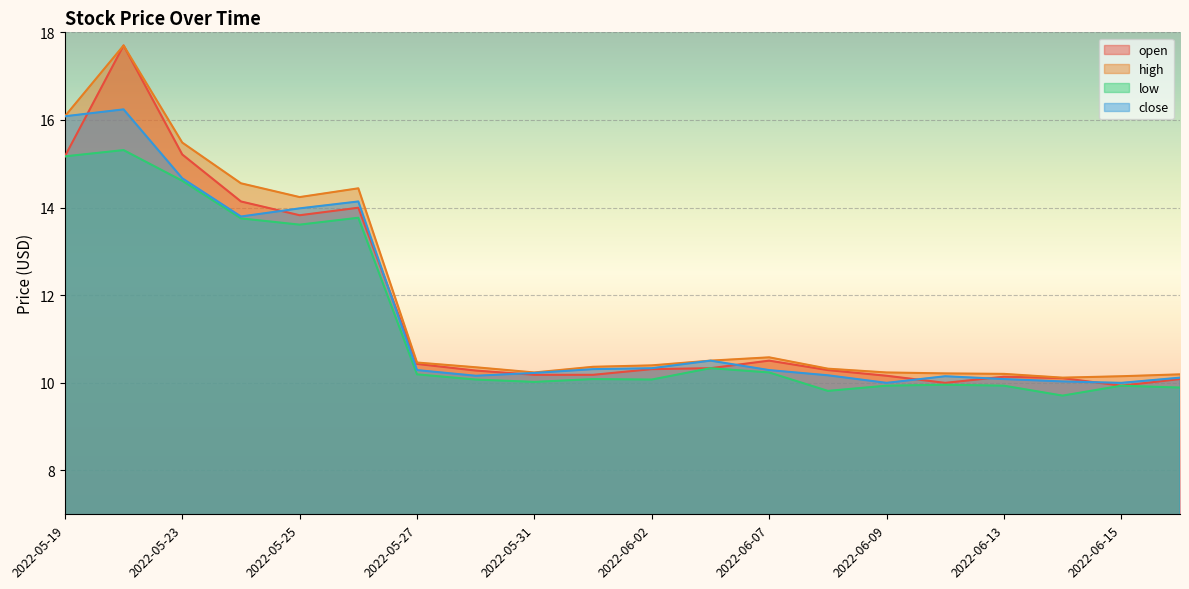

At which category does open reach its first local peak?

2022-05-20